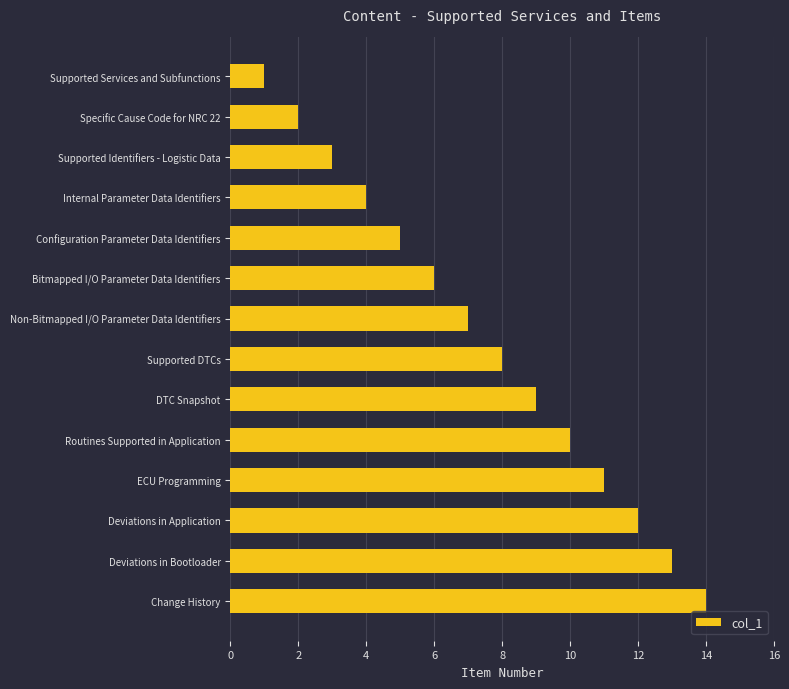

What is the difference between the second highest and minimum values?

12